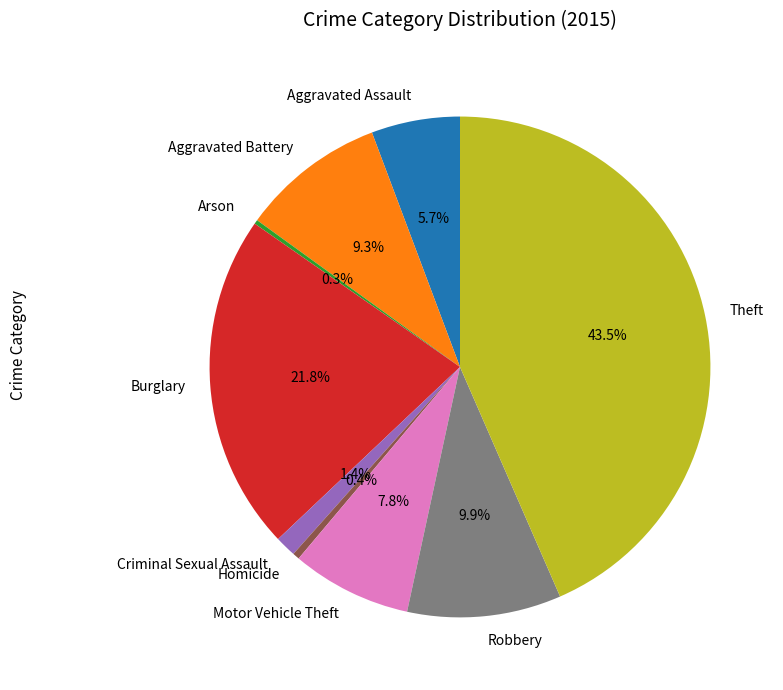

Approximately how many times larger is the value at Burglary compared to Aggravated Assault?

3.8